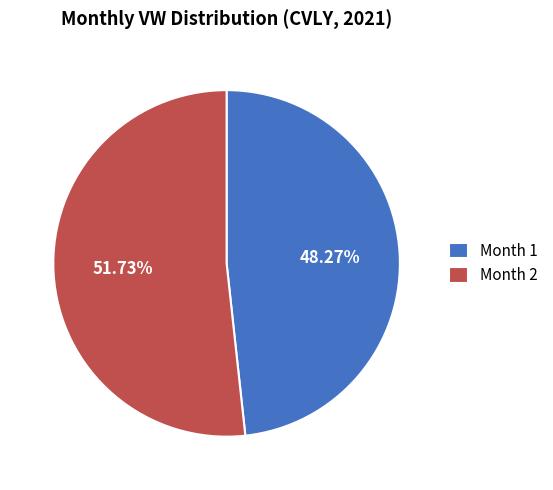

Which category has the biggest portion of the pie?

Month 2